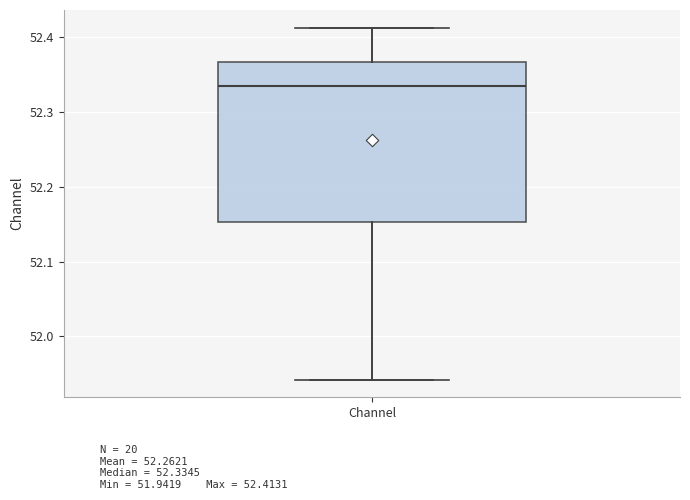

Transcribe this box plot: give where the median line is, the range the box spans, and where the two whiskers end, as read against the y-axis. The values are not printed on the chart, so give them approximately, as read against the axis.

median 52.33, box 52.15 to 52.37, whiskers 51.94 to 52.41